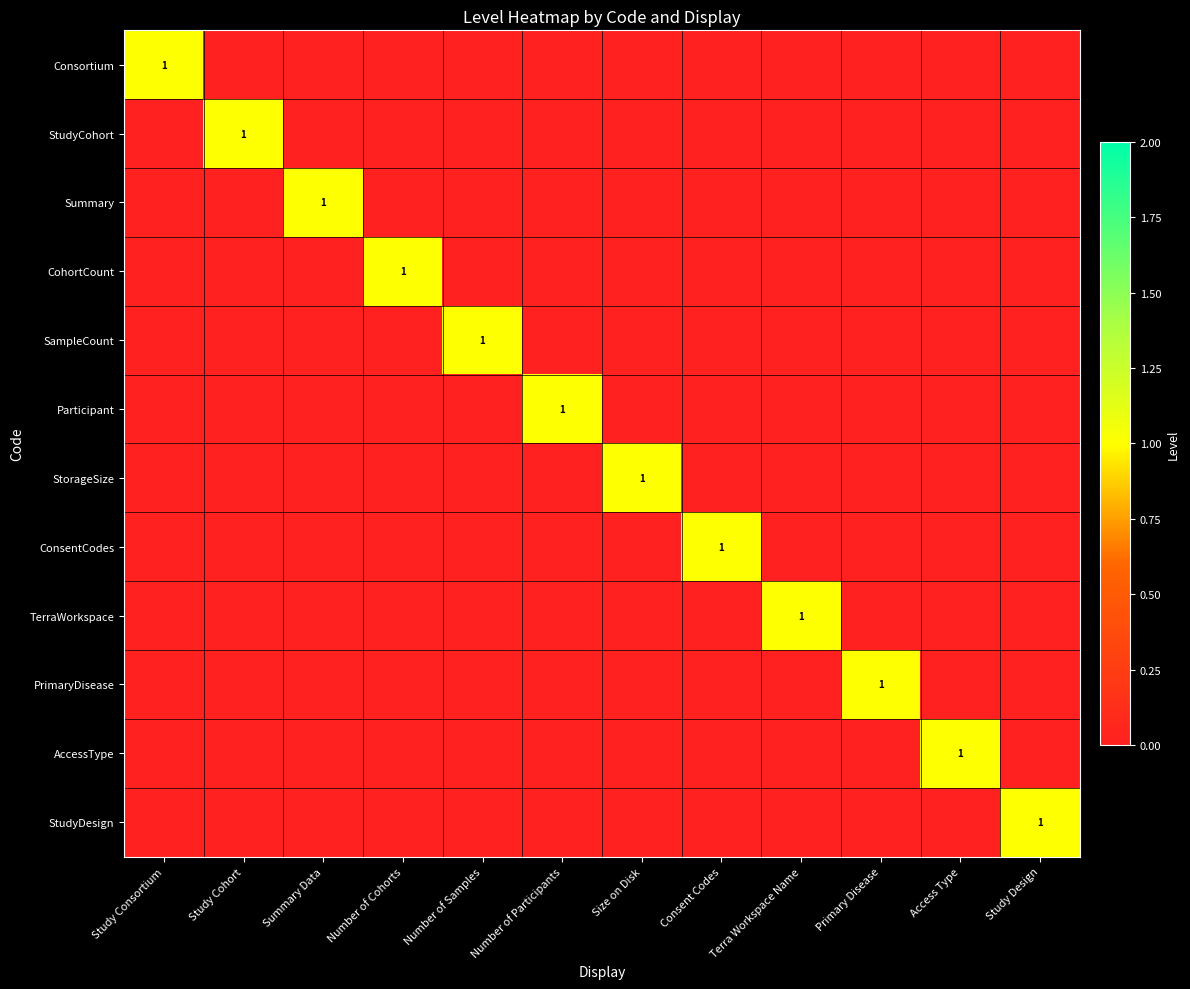

How many categories are shown in the chart?

12